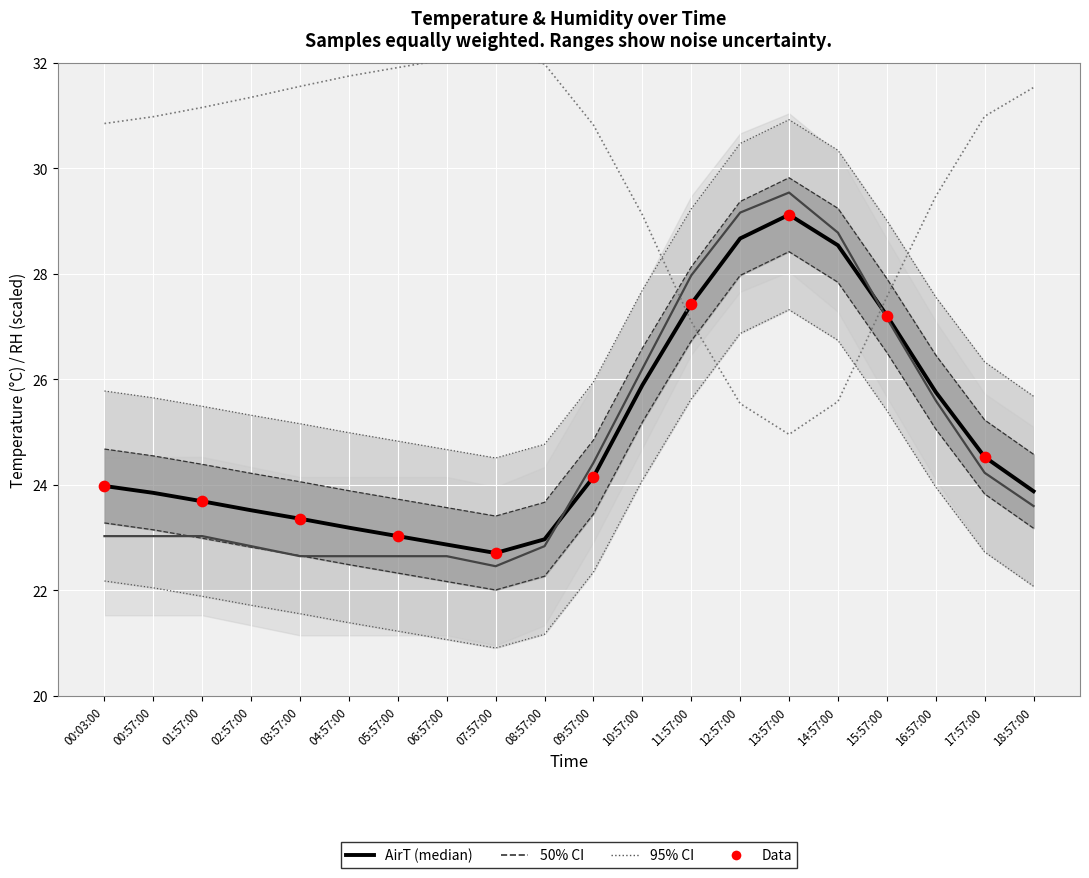

At how many categories does at least one series exceed 25?

20